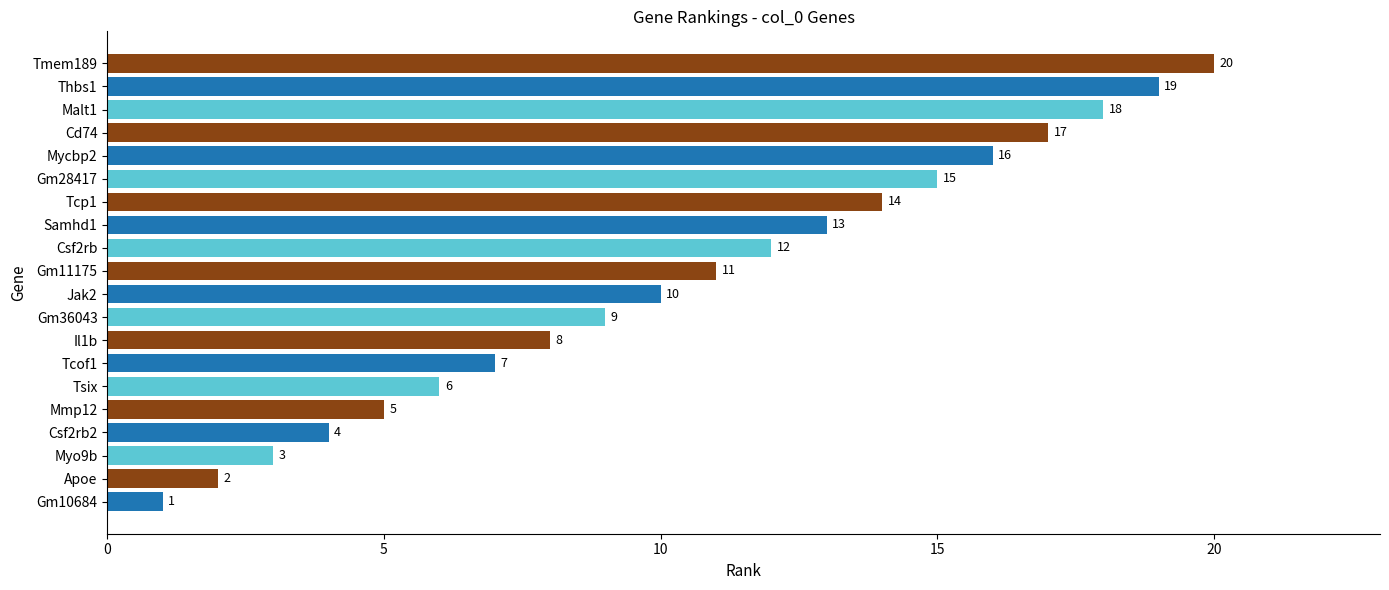

True or false: the data shows 19 at Thbs1.

True